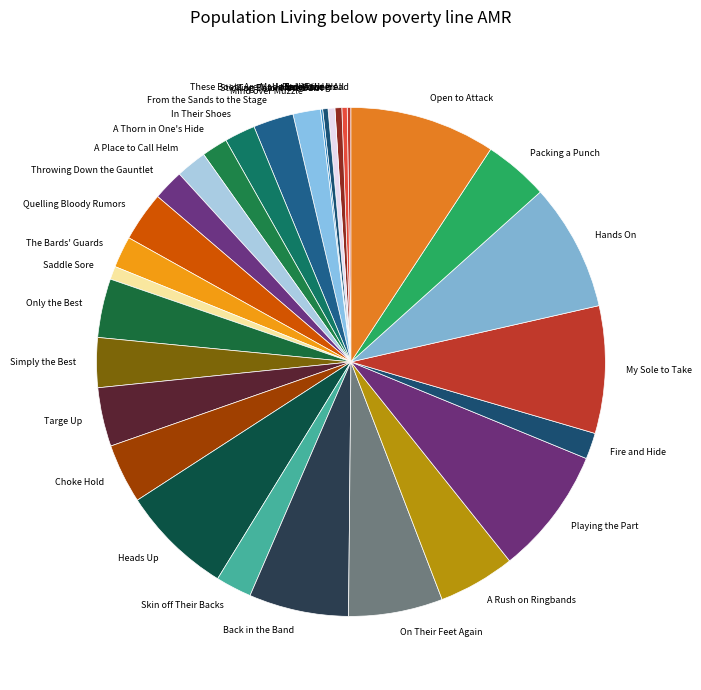

True or false: Only the Best accounts for 4% of the total.

True